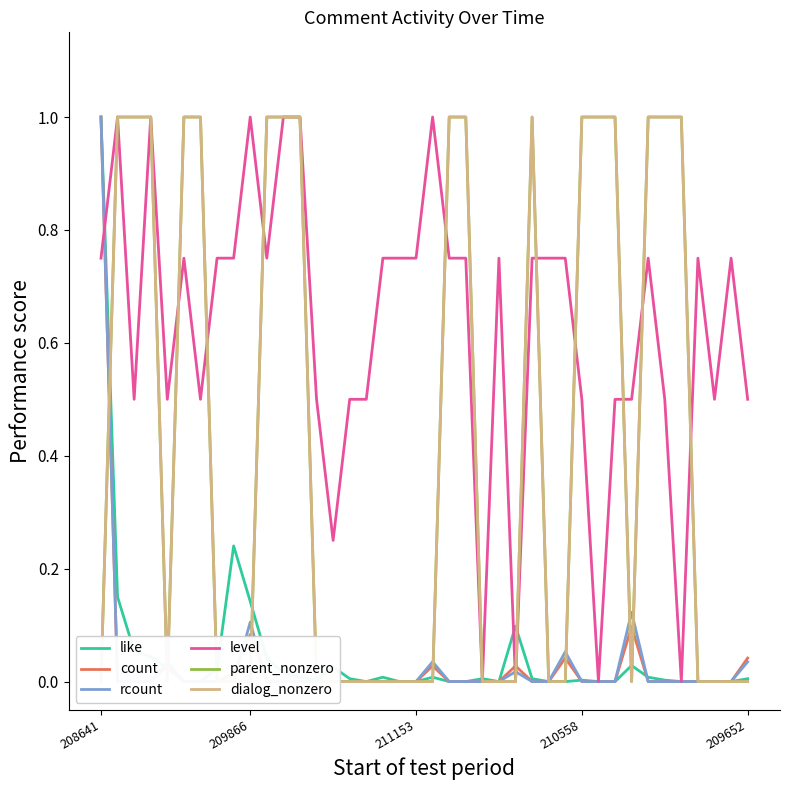

What is the difference between the maximum and minimum values in the level series?

1.0